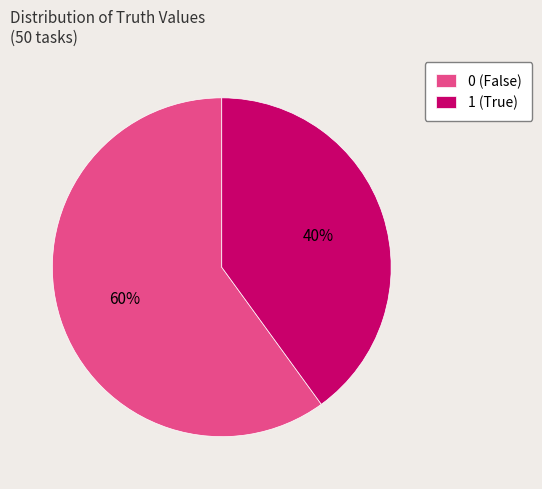

To the nearest percent, what portion does 0 represent?

60%